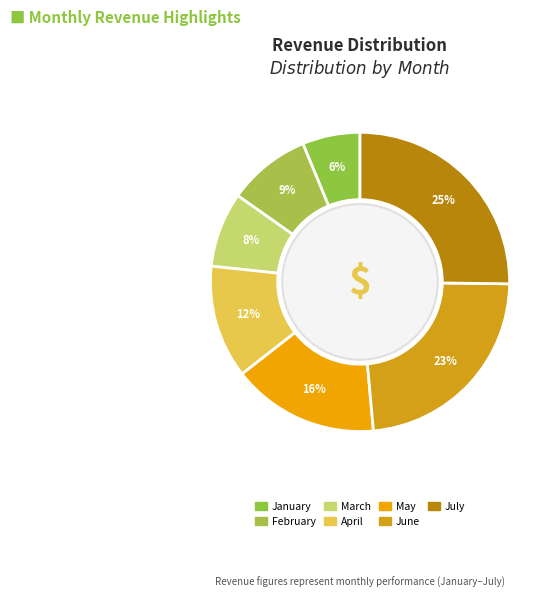

How much of the chart is everything except July?

74.8%